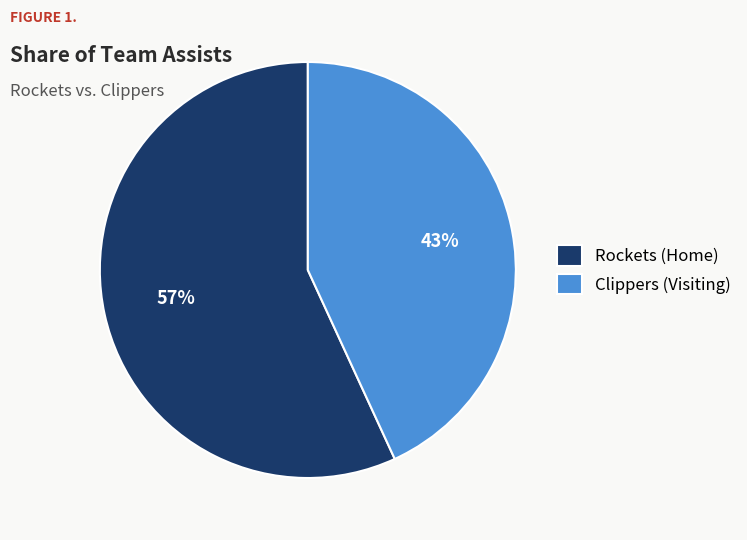

What is the ratio of the value at Clippers (Visiting) to the value at Rockets (Home)?

0.8